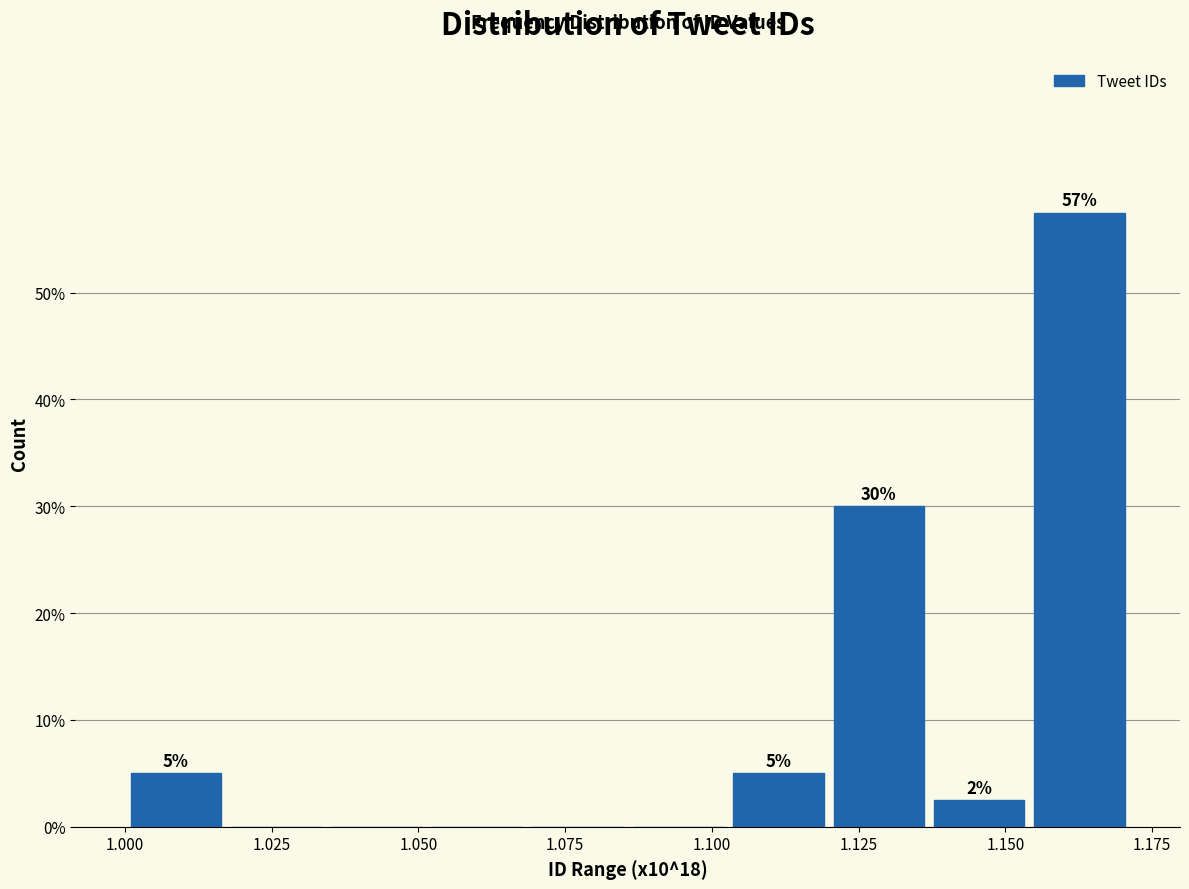

Around what value on the x-axis is the tallest bar? Give the approximate position of its centre, as read against the axis.

1.165